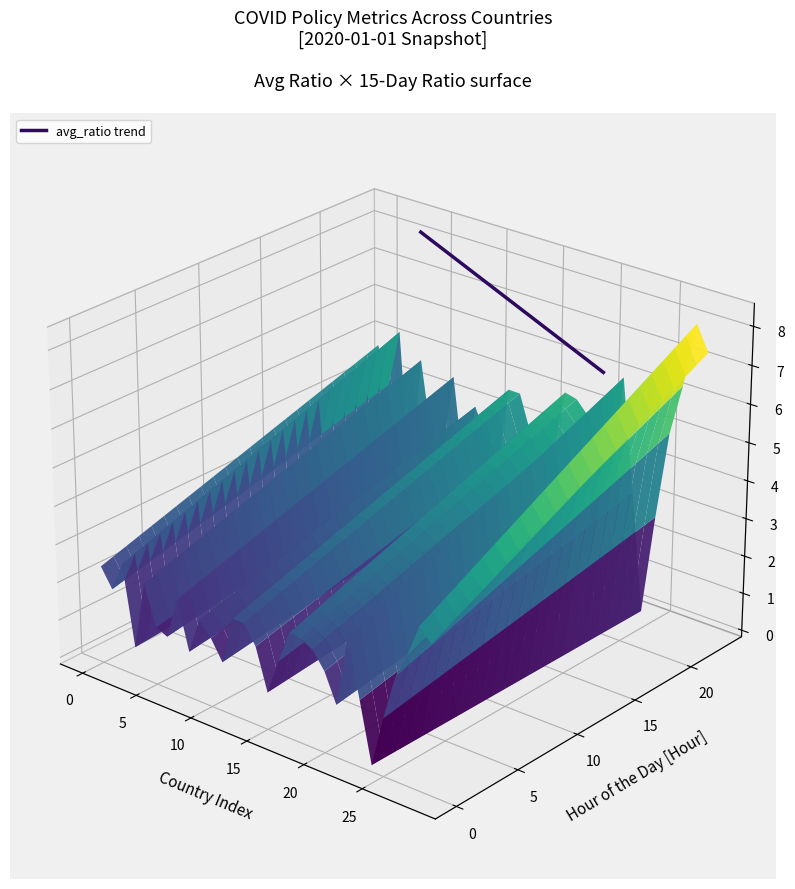

Is it true that the value at 5 is 0.0?

True